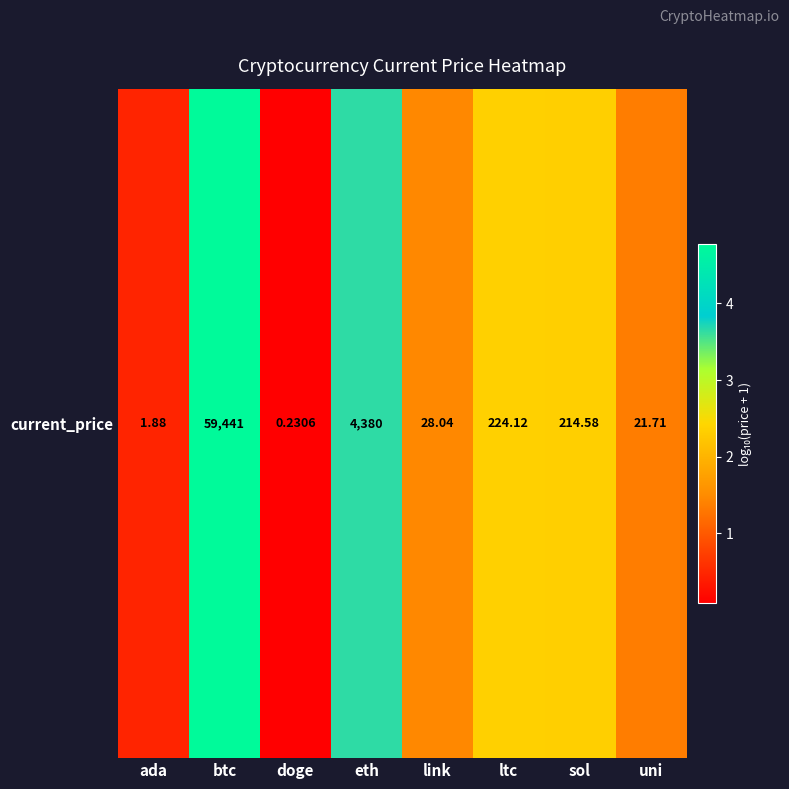

Which category has the highest value across all series?

btc